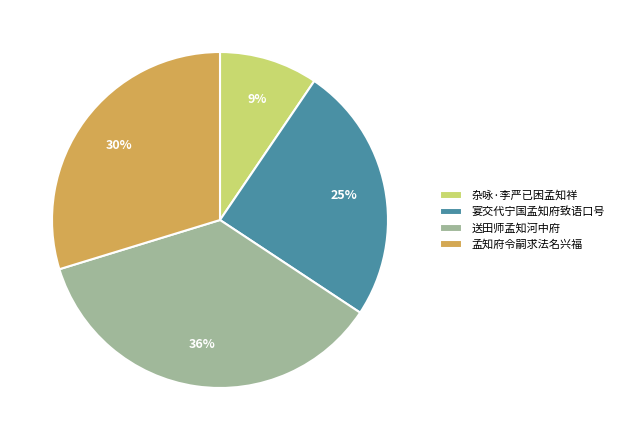

True or false: 宴交代宁国孟知府致语口号 accounts for 19% of the total.

False